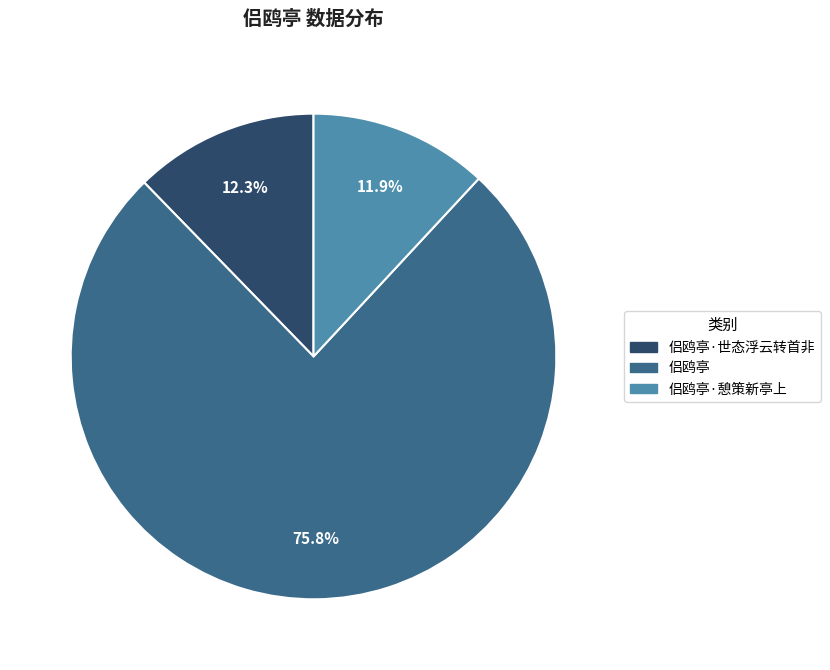

To the nearest percent, what percentage of the pie is 侣鸥亭·世态浮云转首非?

12%